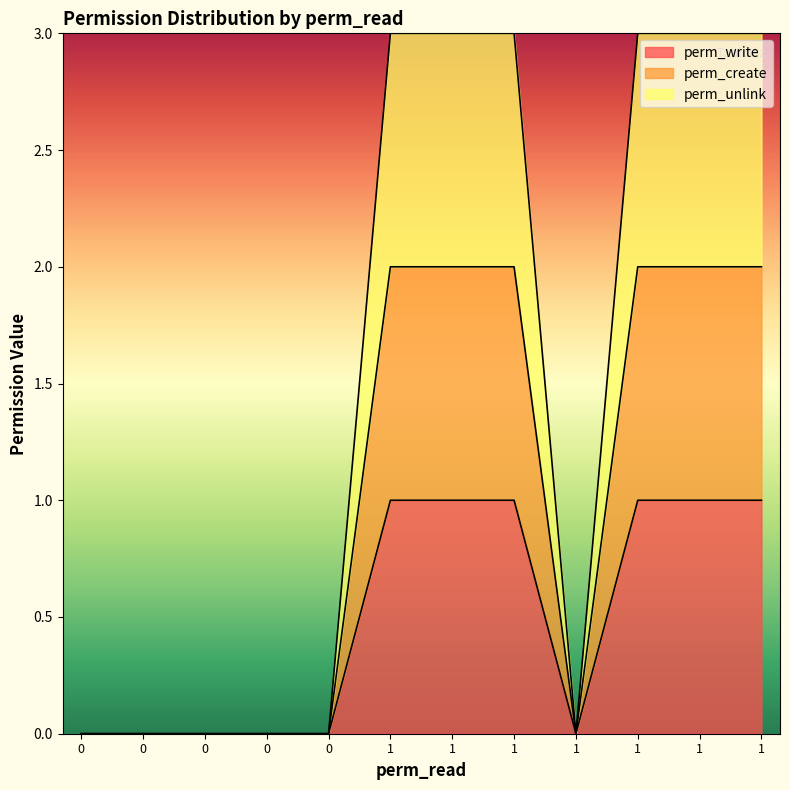

True or false: perm_write and perm_create intersect in this chart.

False